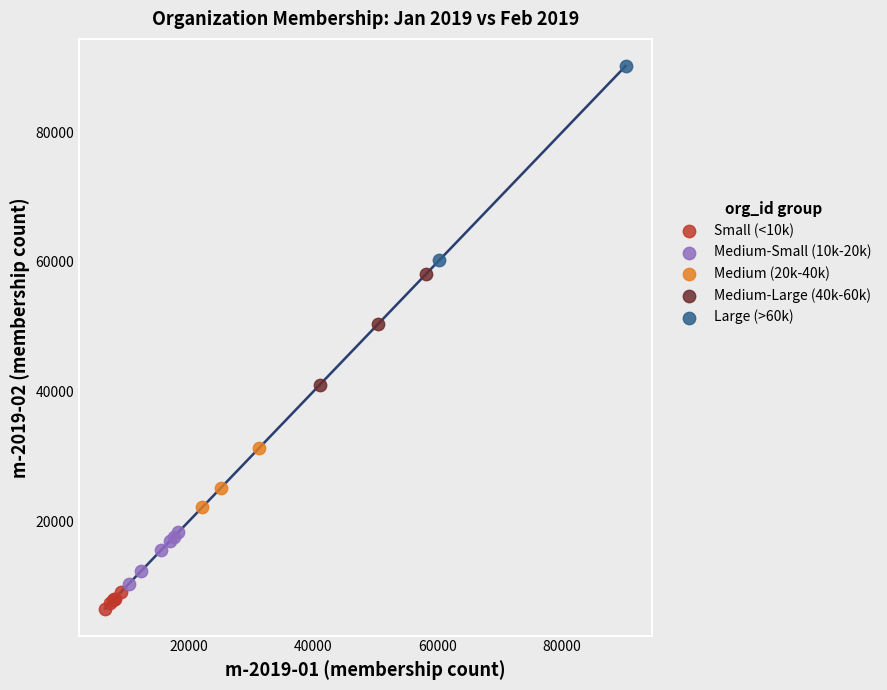

What are all the series names shown in the legend?

Small (<10k), Medium-Small (10k-20k), Medium (20k-40k), Medium-Large (40k-60k), Large (>60k)